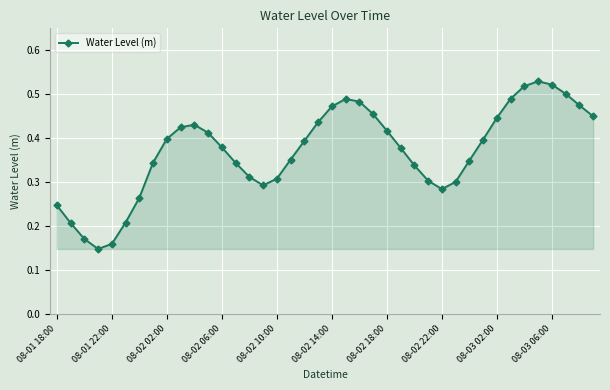

Count the values in the range 0 to 1.

40